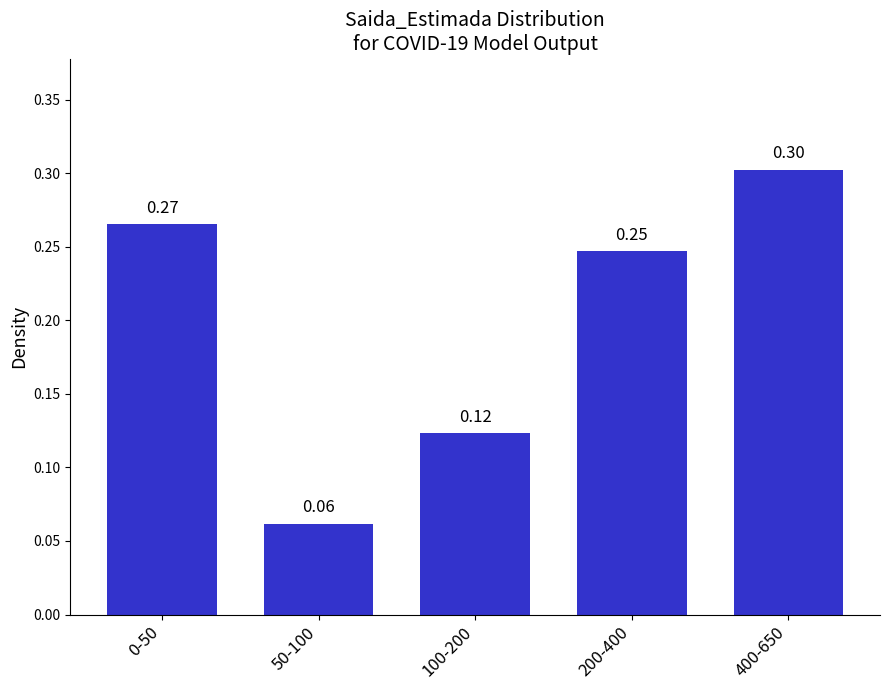

Between 0-50 and 200-400, which is larger?

0-50